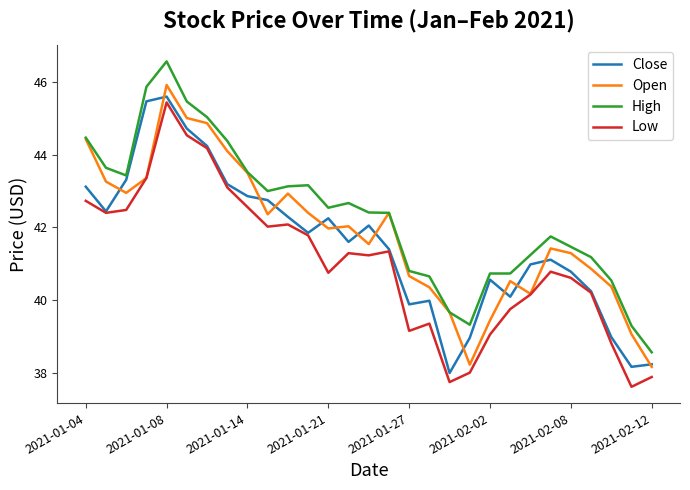

Rank the series by their average value, from highest to lowest.

High, Open, Close, Low